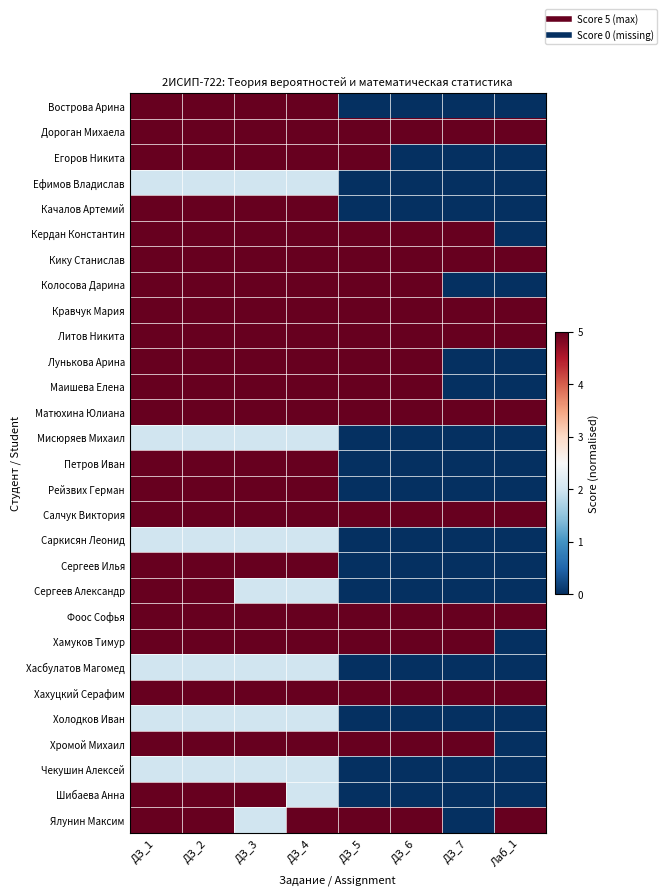

Between ДЗ_6 and ДЗ_4, which is larger?

ДЗ_4